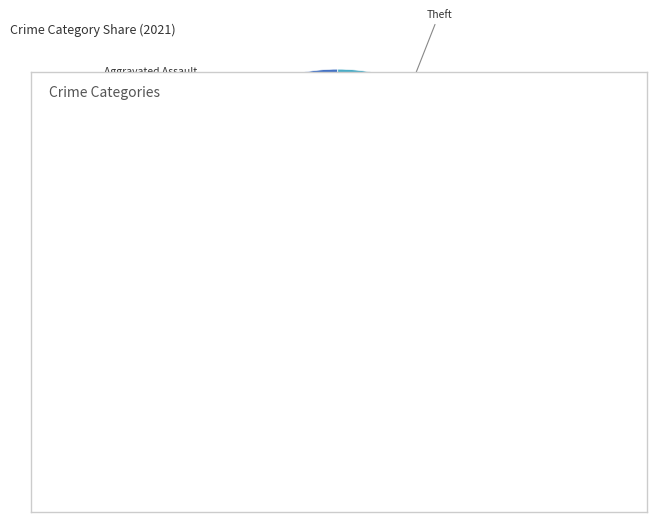

Combined, do Aggravated Battery and Aggravated Assault account for over 50%?

No